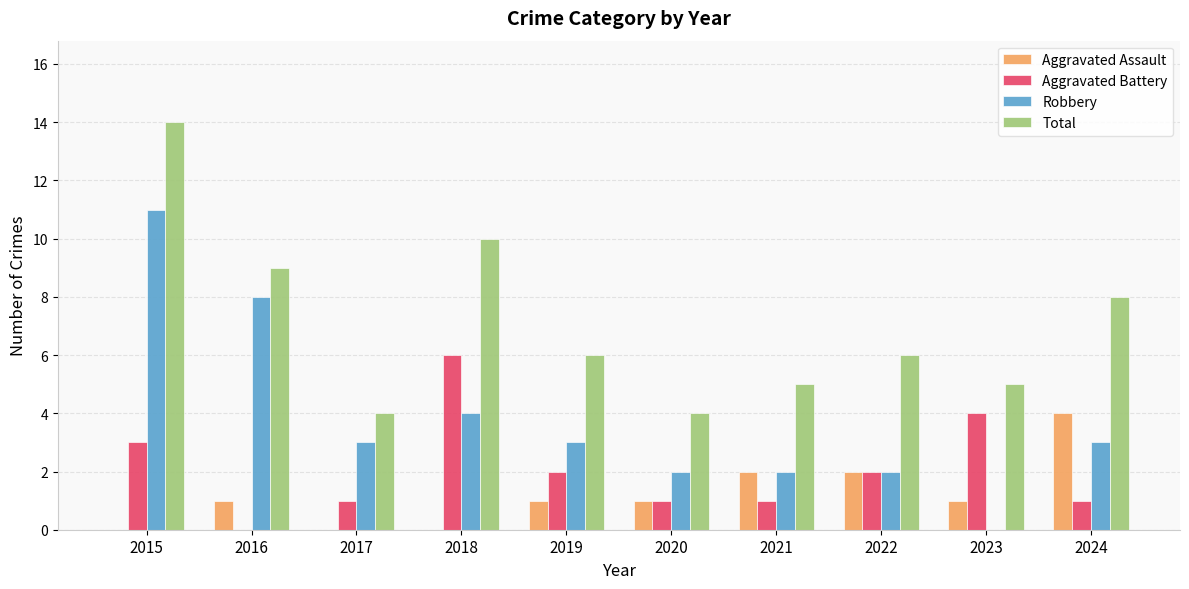

Reading left to right, list all the values displayed in this chart.

Aggravated Assault: 2015=0	2016=1	2017=0	2018=0	2019=1	2020=1	2021=2	2022=2	2023=1	2024=4
Aggravated Battery: 2015=3	2016=0	2017=1	2018=6	2019=2	2020=1	2021=1	2022=2	2023=4	2024=1
Robbery: 2015=11	2016=8	2017=3	2018=4	2019=3	2020=2	2021=2	2022=2	2023=0	2024=3
Total: 2015=14	2016=9	2017=4	2018=10	2019=6	2020=4	2021=5	2022=6	2023=5	2024=8